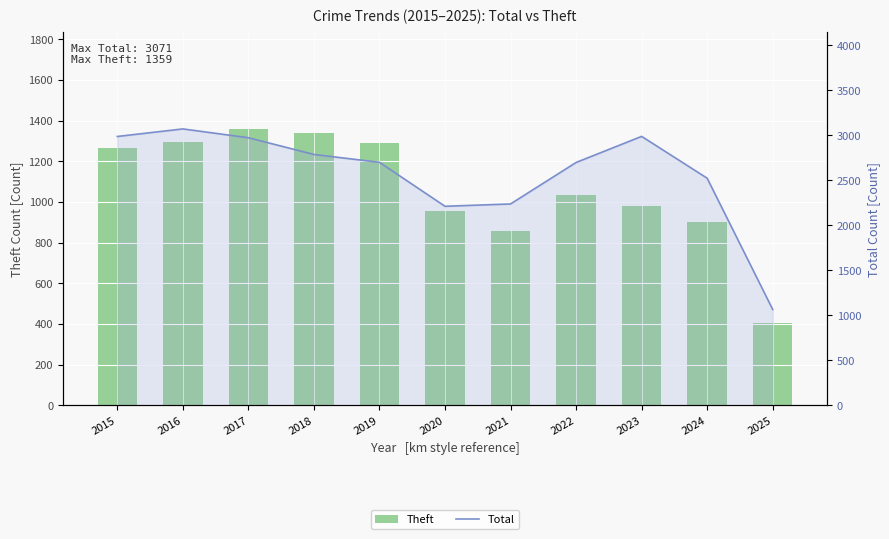

Which category has the highest value in the Total series?

2016